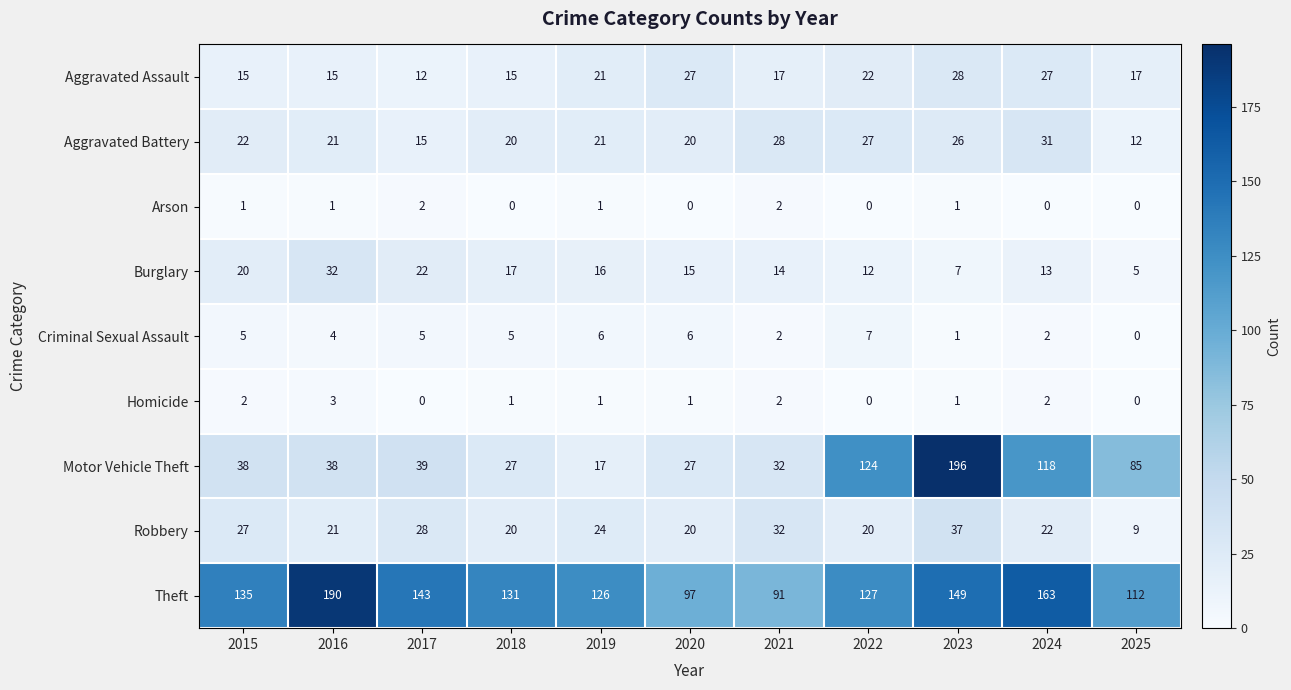

Which series has the widest spread of values?

Motor Vehicle Theft